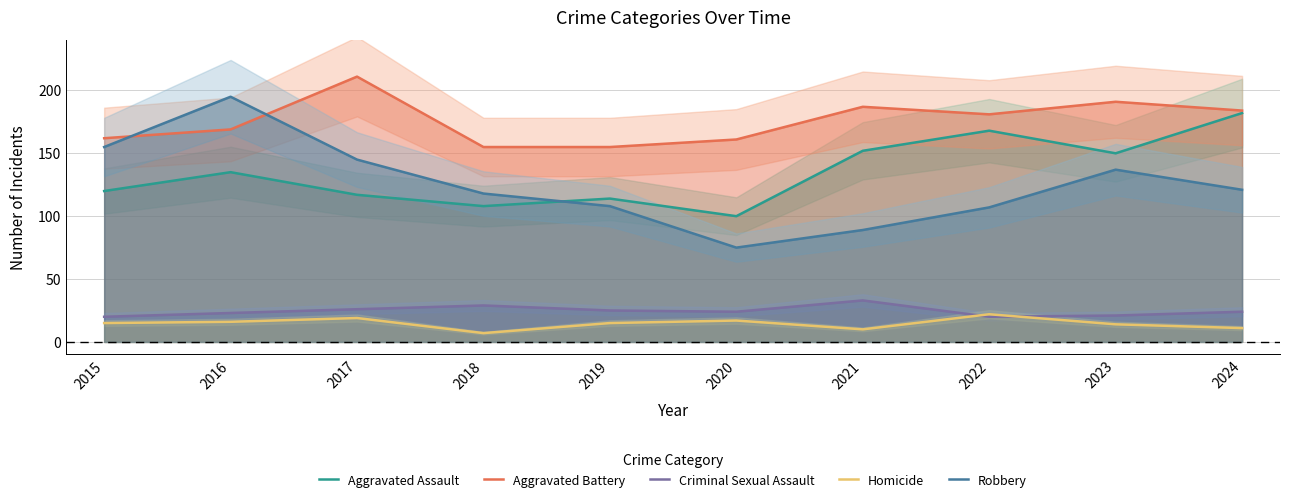

Rank the series by their maximum value, from lowest to highest.

Homicide, Criminal Sexual Assault, Aggravated Assault, Robbery, Aggravated Battery